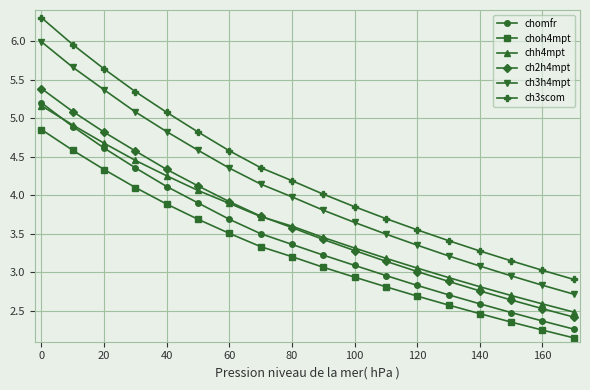

Which series has the widest spread of values?

ch3scom